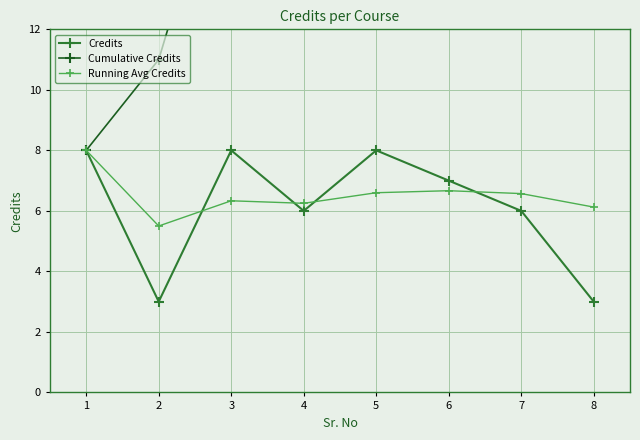

What is the approximate value of Cumulative Credits at 1?

8.0